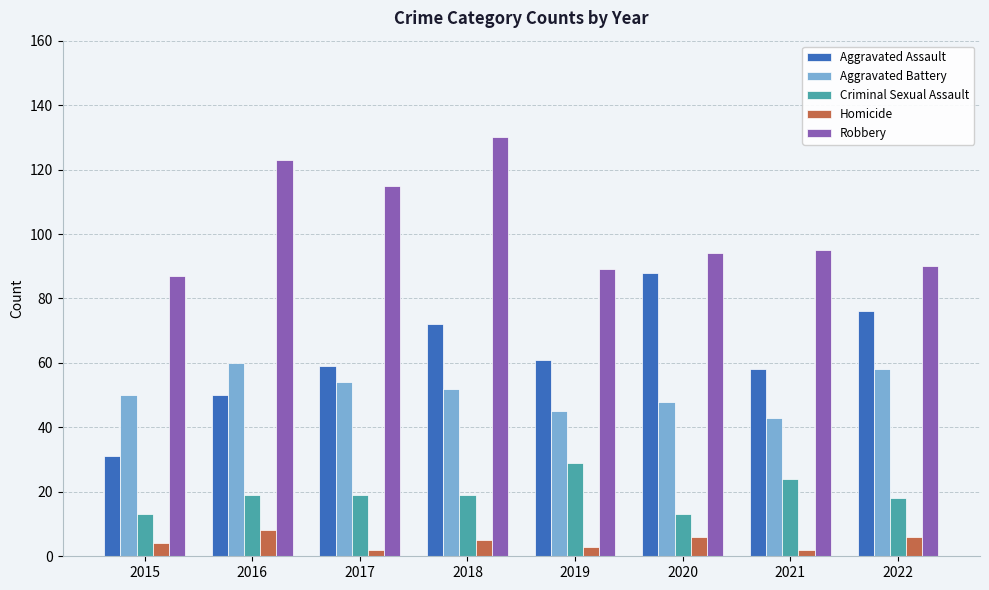

What is the value of the Robbery bar at the 5th from the left?

89